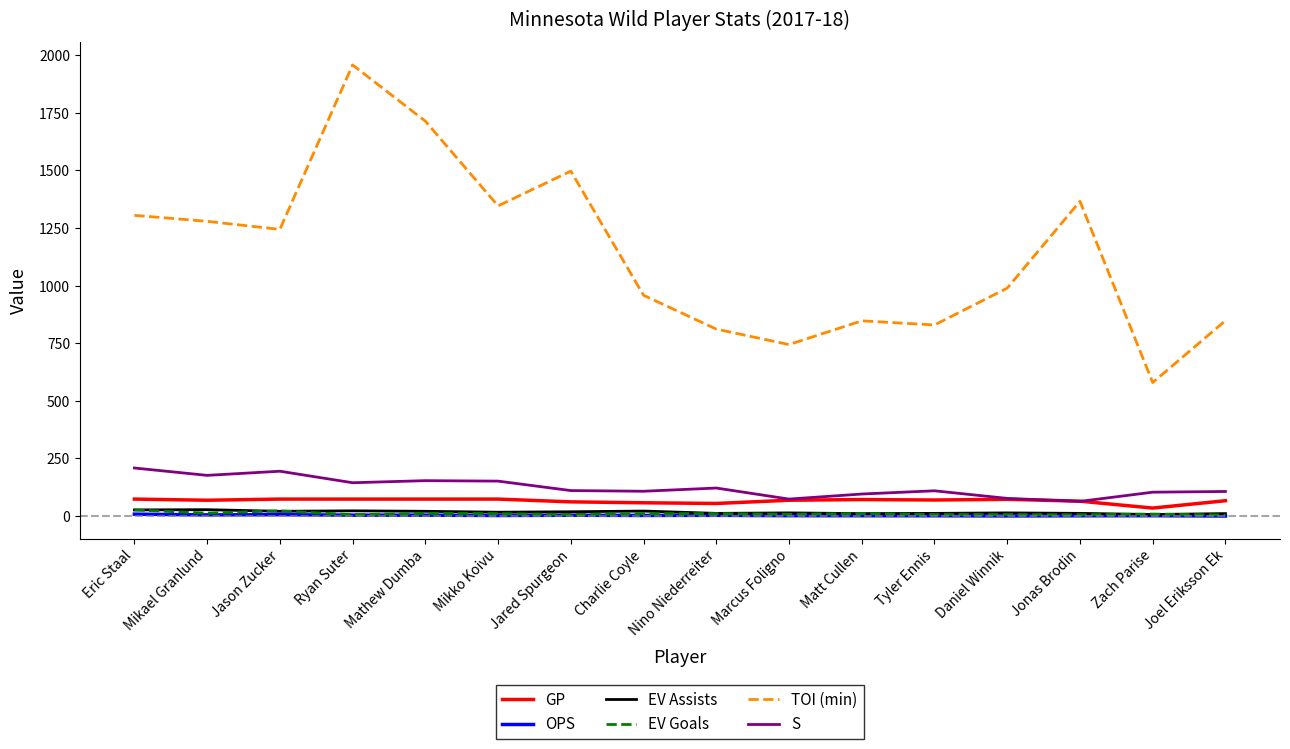

Does the chart have visible grid lines?

No